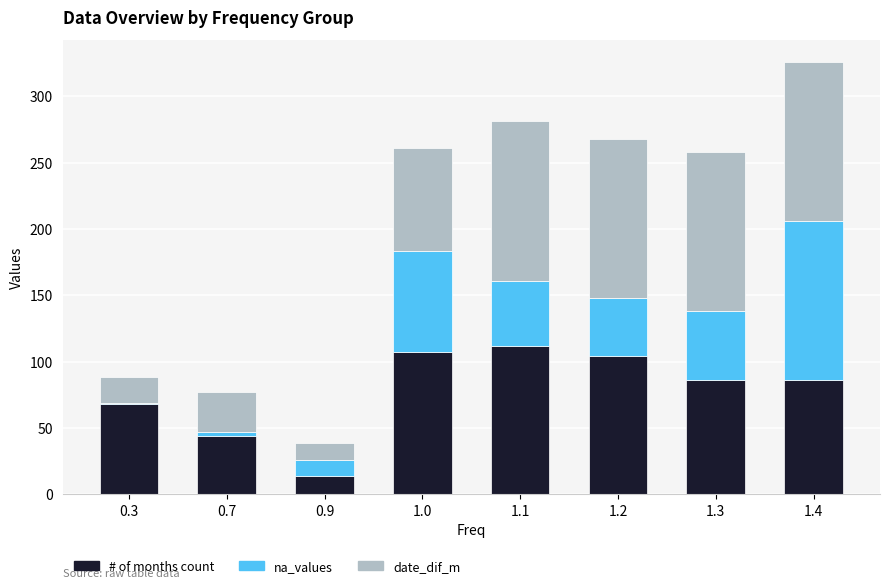

What is the sum of the # of months count values at 1.1 and 0.3?

180